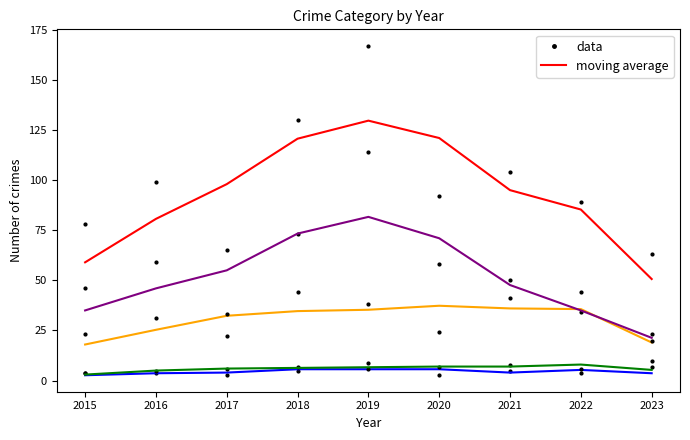

True or false: Theft and Total intersect in this chart.

False